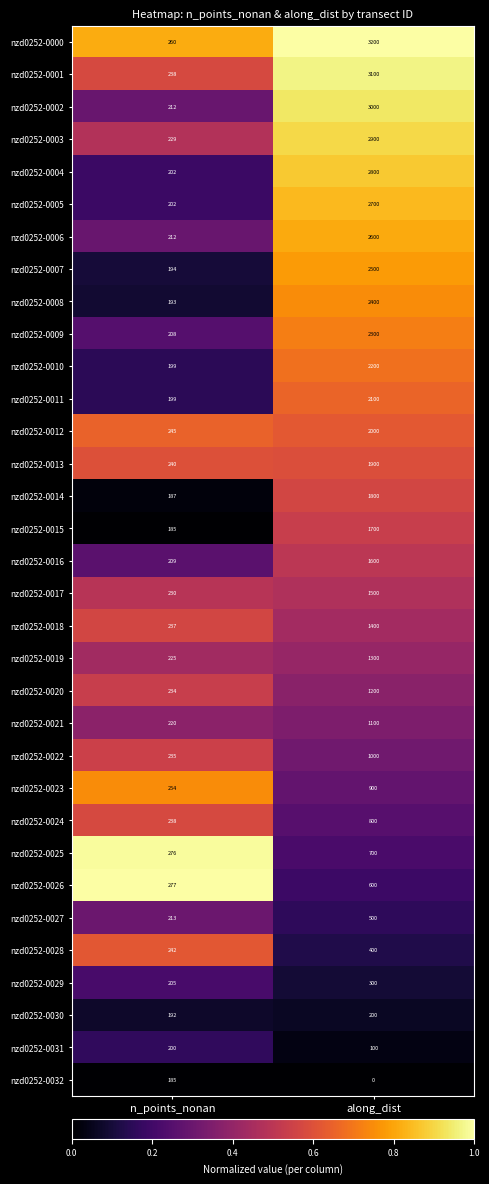

The value of nzd0252-0016 at n_points_nonan is 209. True or false?

True